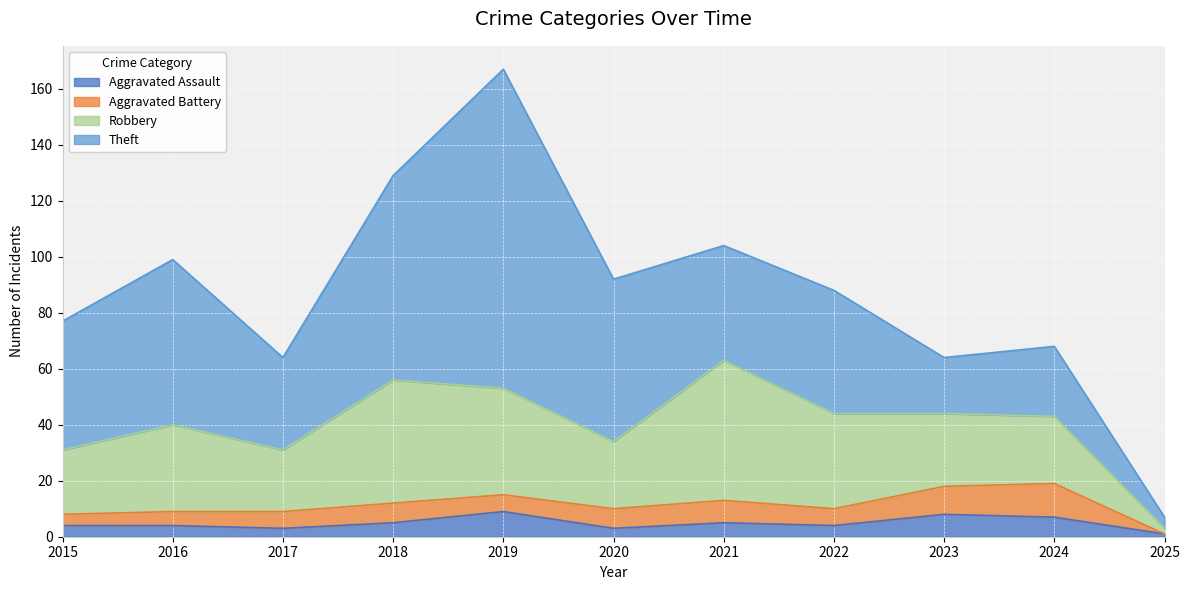

True or false: Aggravated Battery has a value of 6 at 2017.

True